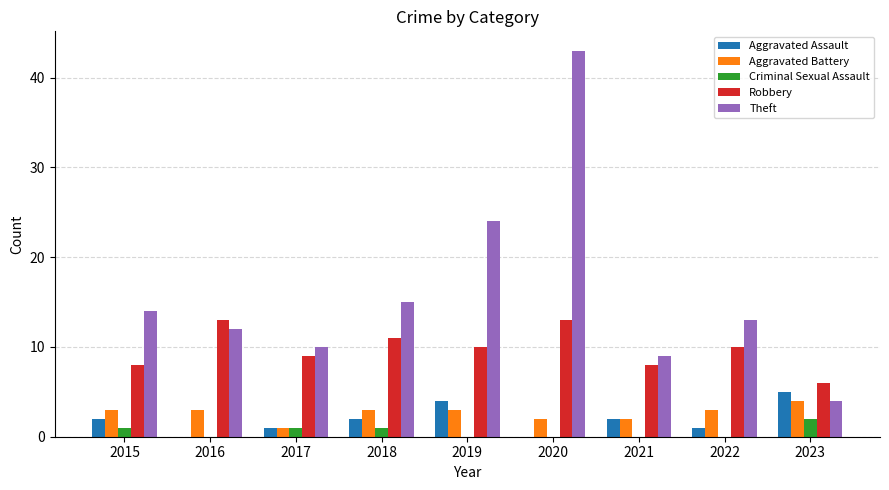

How many distinct data groups are displayed?

5